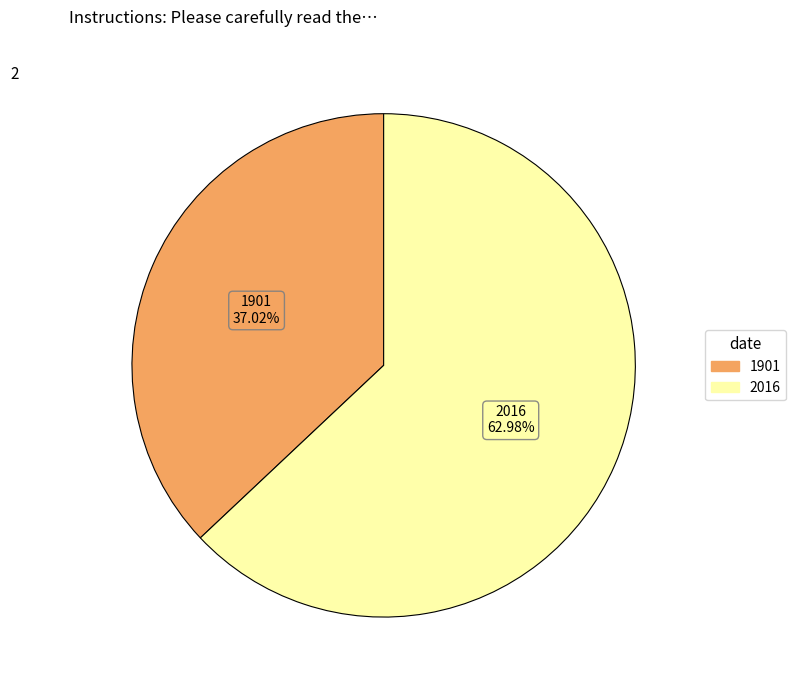

Does 2016 account for over 50% of the chart?

Yes